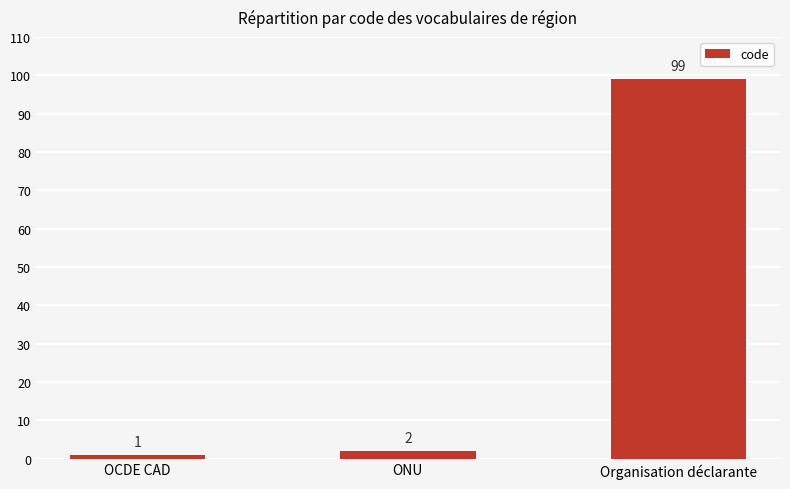

What is the label of the 2nd bar from the left?

ONU